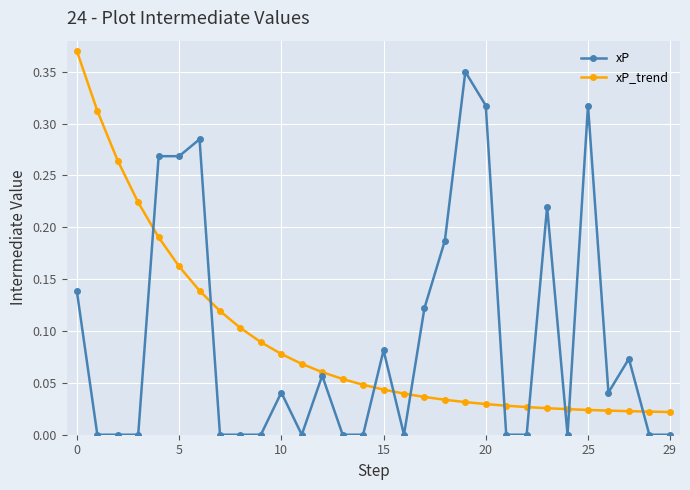

List the series in order of their peak value, highest first.

xP_trend, xP